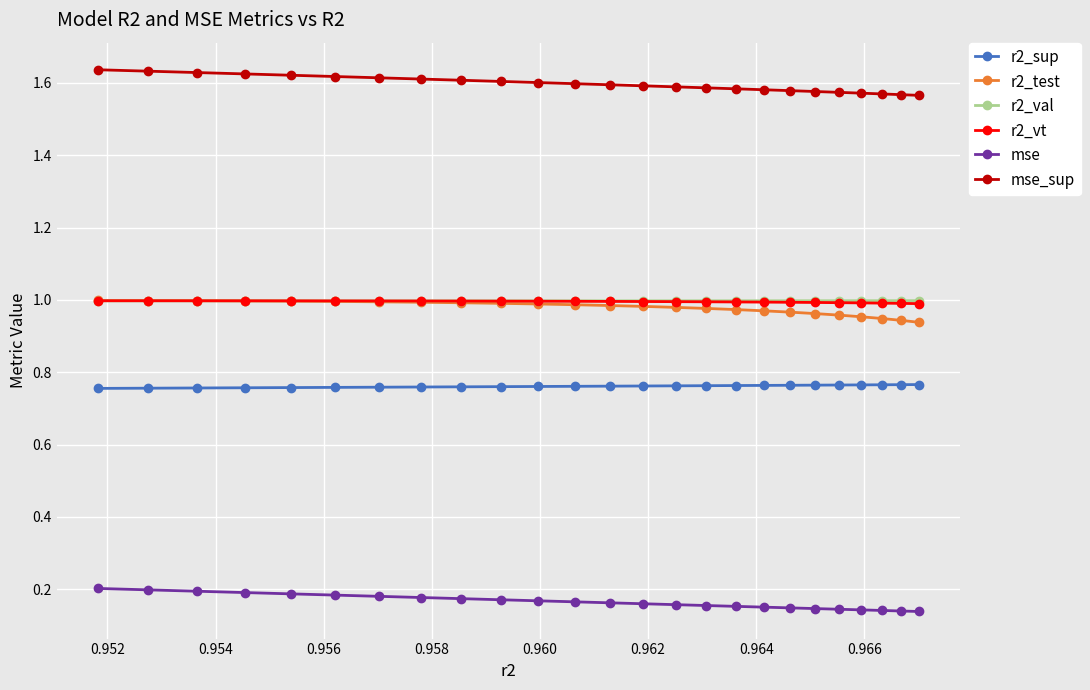

Which series has the largest total across all categories?

mse_sup